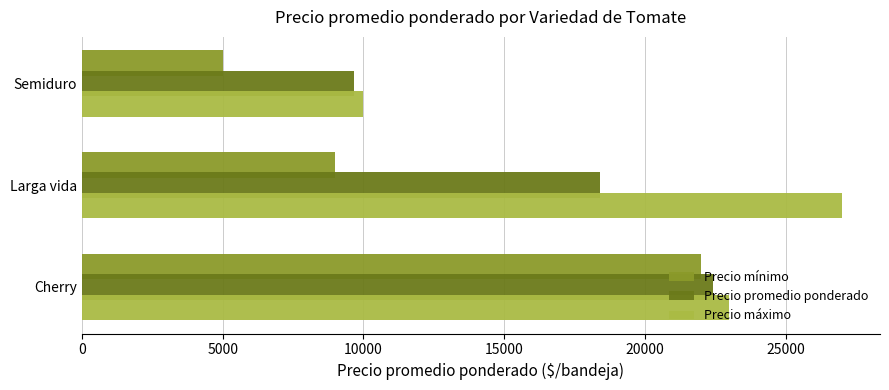

Where is Precio promedio ponderado nearest to the value 16043?

Larga vida